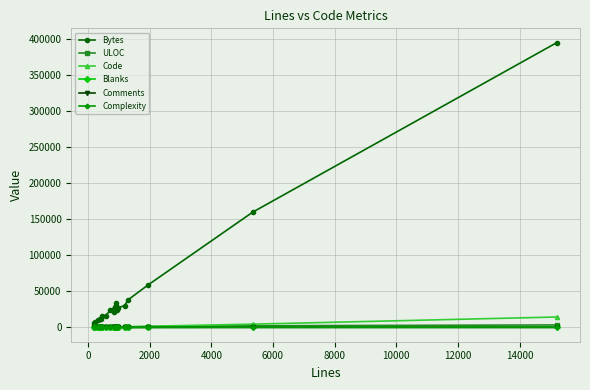

Which series has the widest spread of values?

Bytes